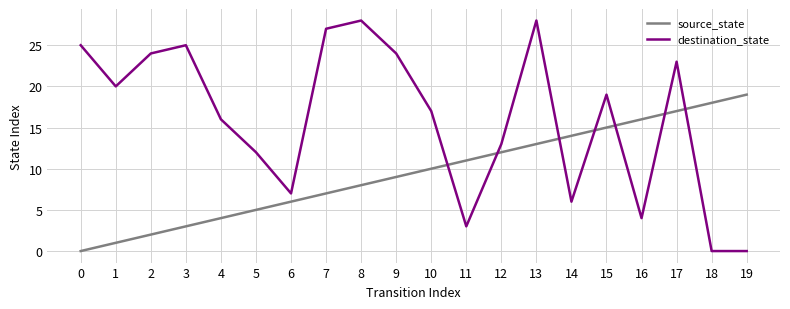

Rank the categories by source_state value from highest to lowest.

19, 18, 17, 16, 15, 14, 13, 12, 11, 10, 9, 8, 7, 6, 5, 4, 3, 2, 1, 0